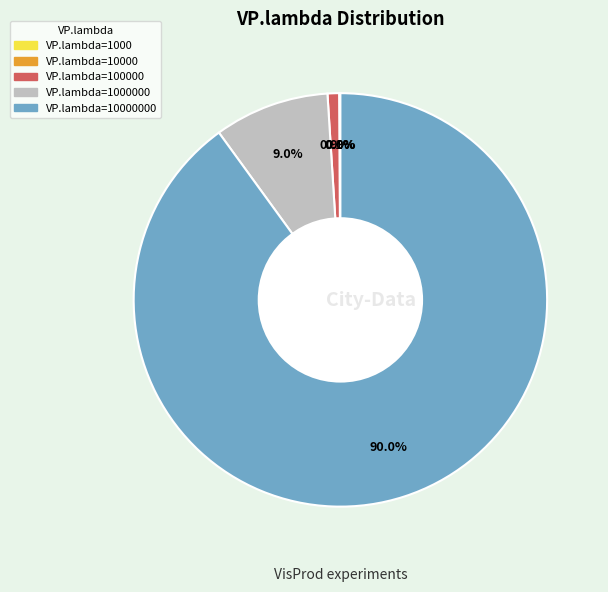

Does any single category account for the majority?

Yes